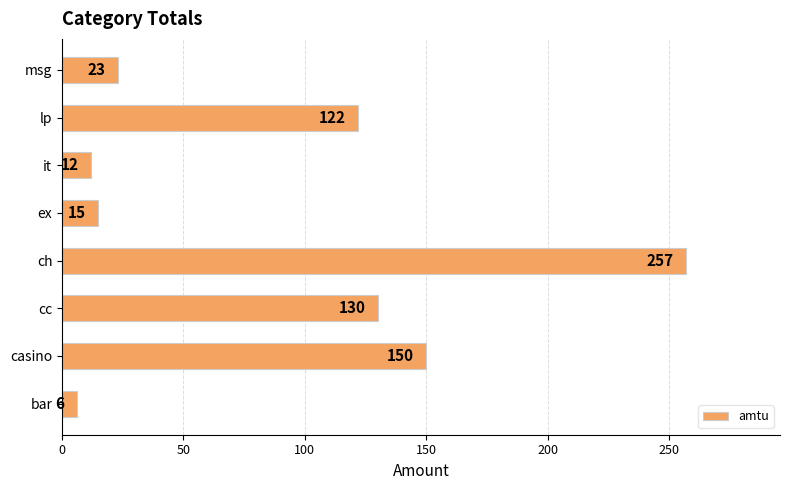

Rank the categories by value from lowest to highest.

bar, it, ex, msg, lp, cc, casino, ch